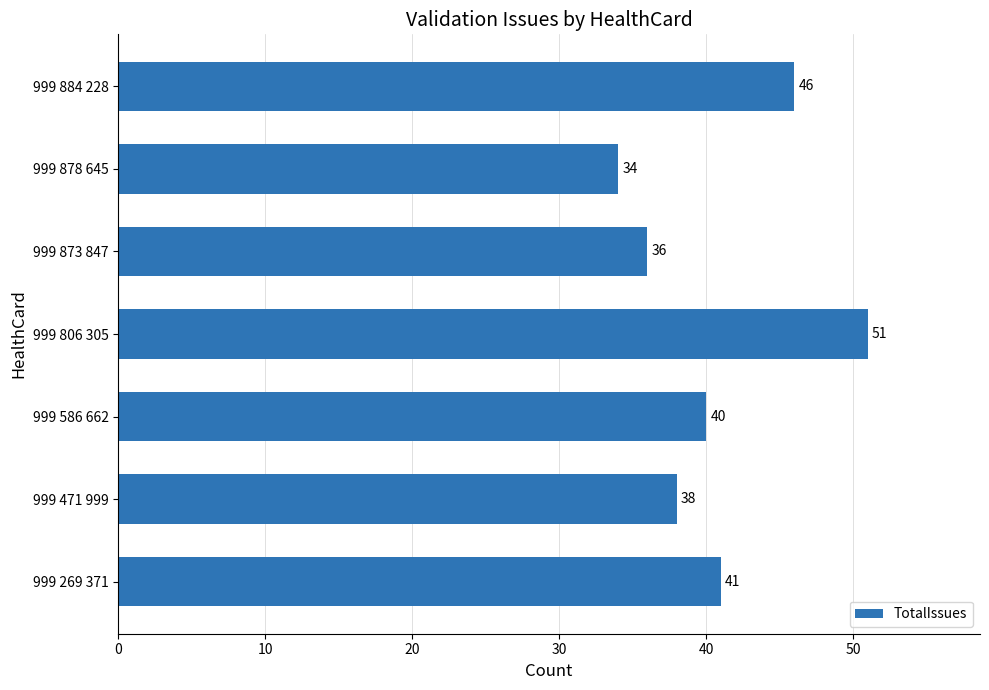

Count the values in the range 36 to 46.

5